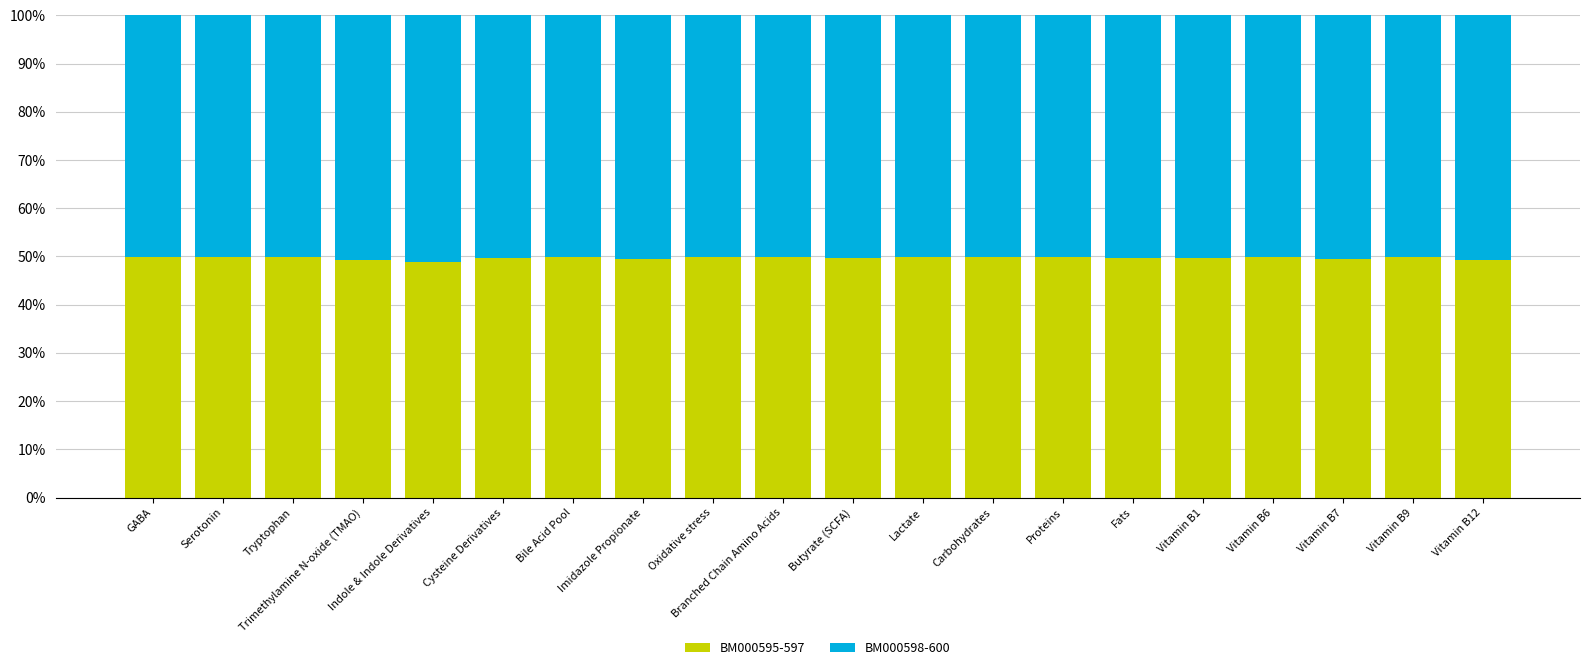

What is the total value across all series at Vitamin B6?

100.0